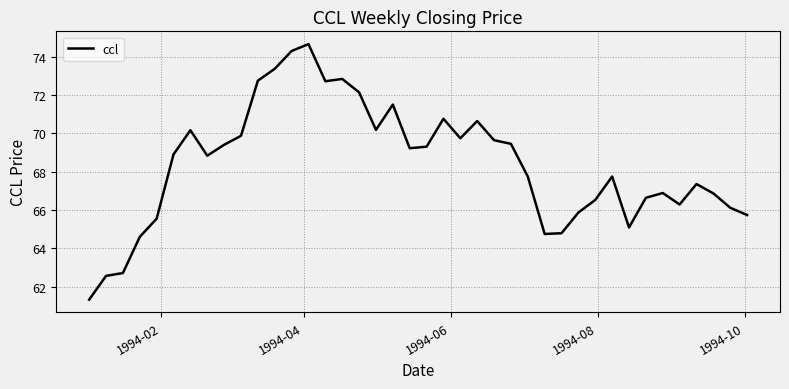

What is the greatest value displayed?

74.7